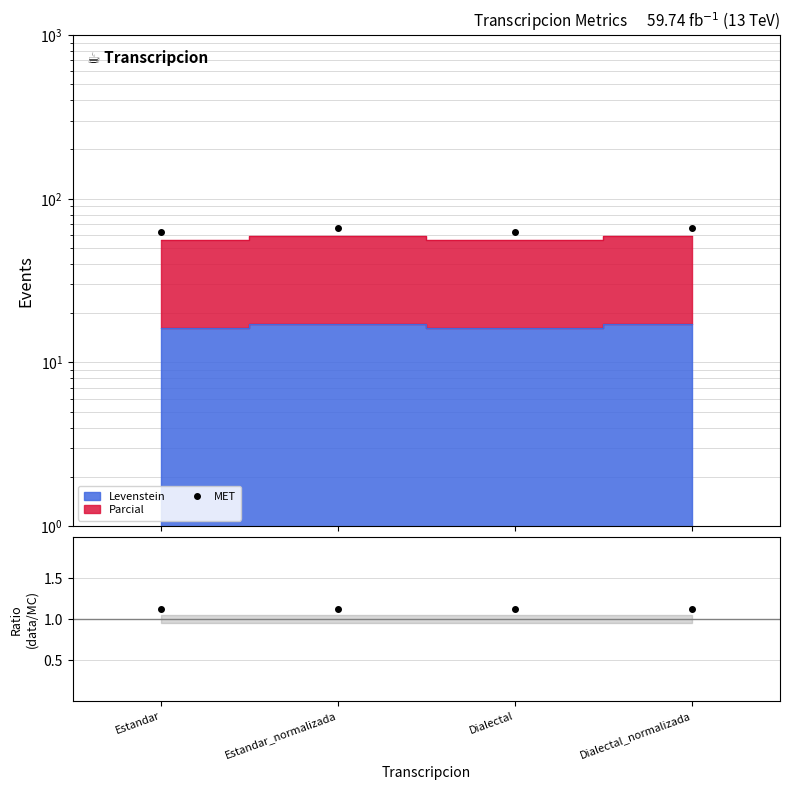

Which series has the largest total across all categories?

MET